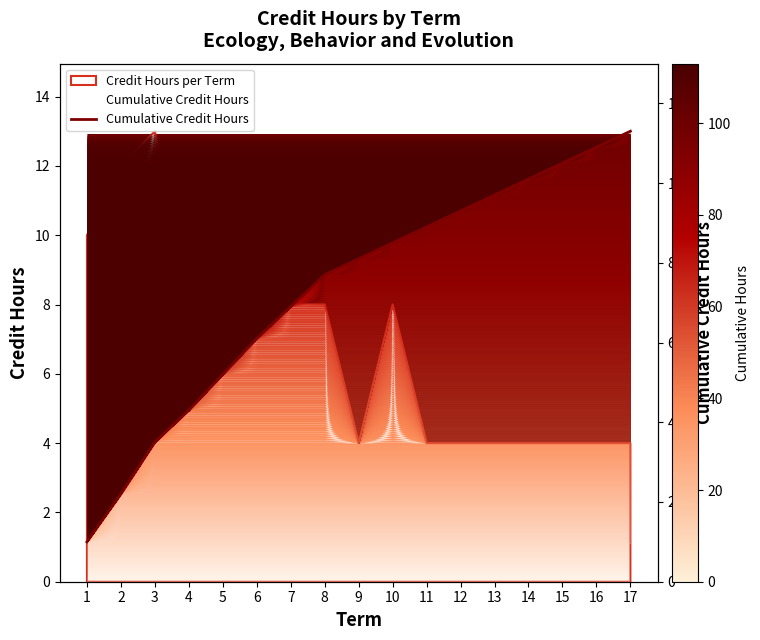

Reading left to right, what are all the values shown in this chart?

1=10	2=22	3=35	4=43	5=52	6=61	7=69	8=77	9=81	10=85	11=89	12=93	13=97	14=101	15=105	16=109	17=113